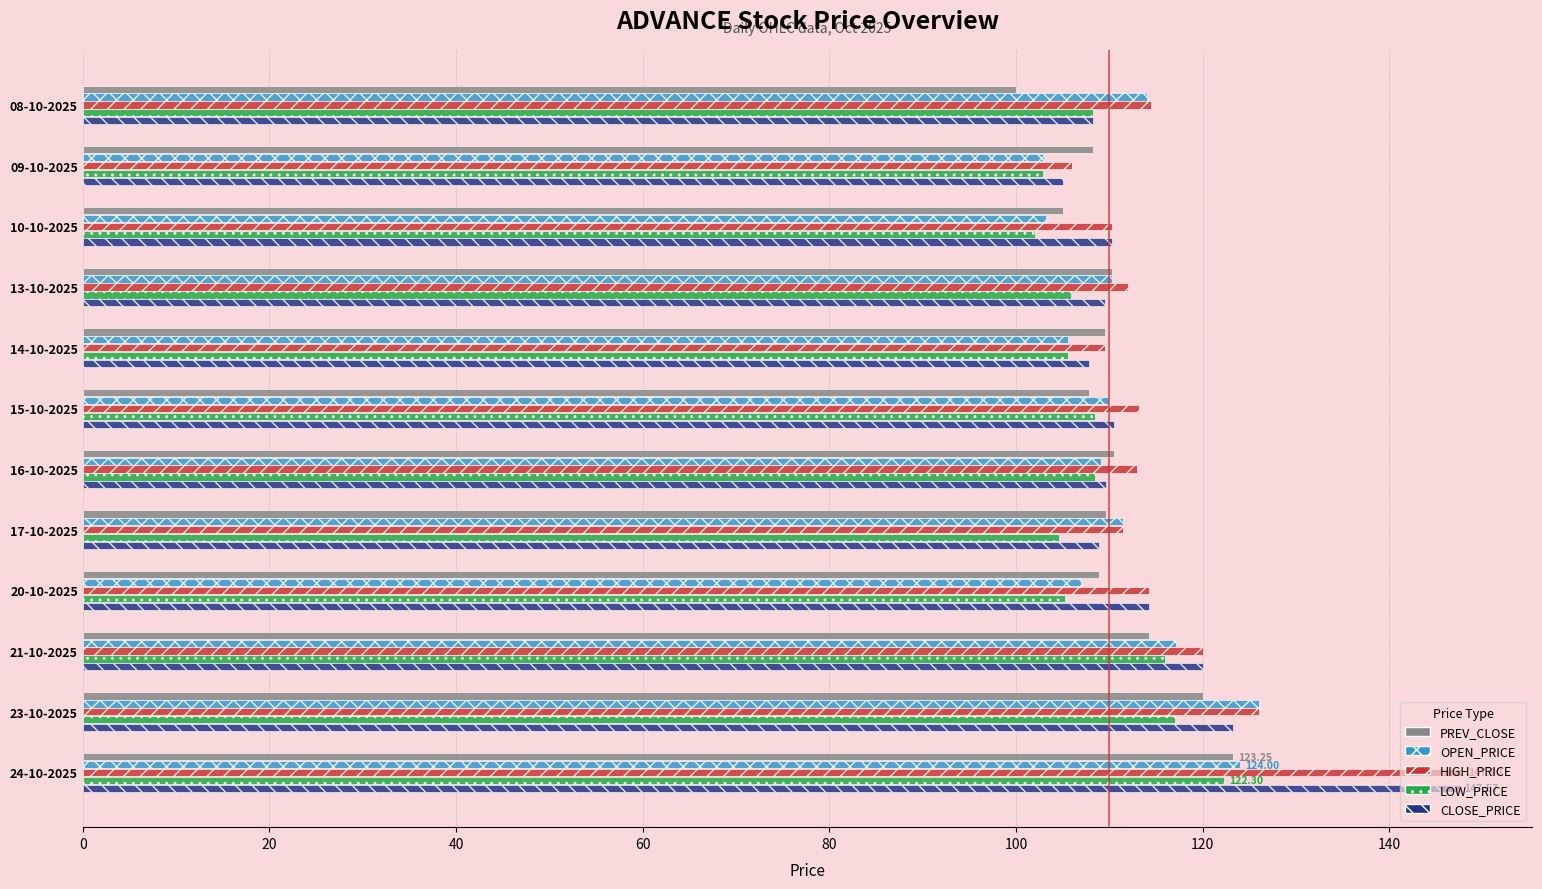

What is the difference between the maximum and minimum values in the HIGH_PRICE series?

41.9